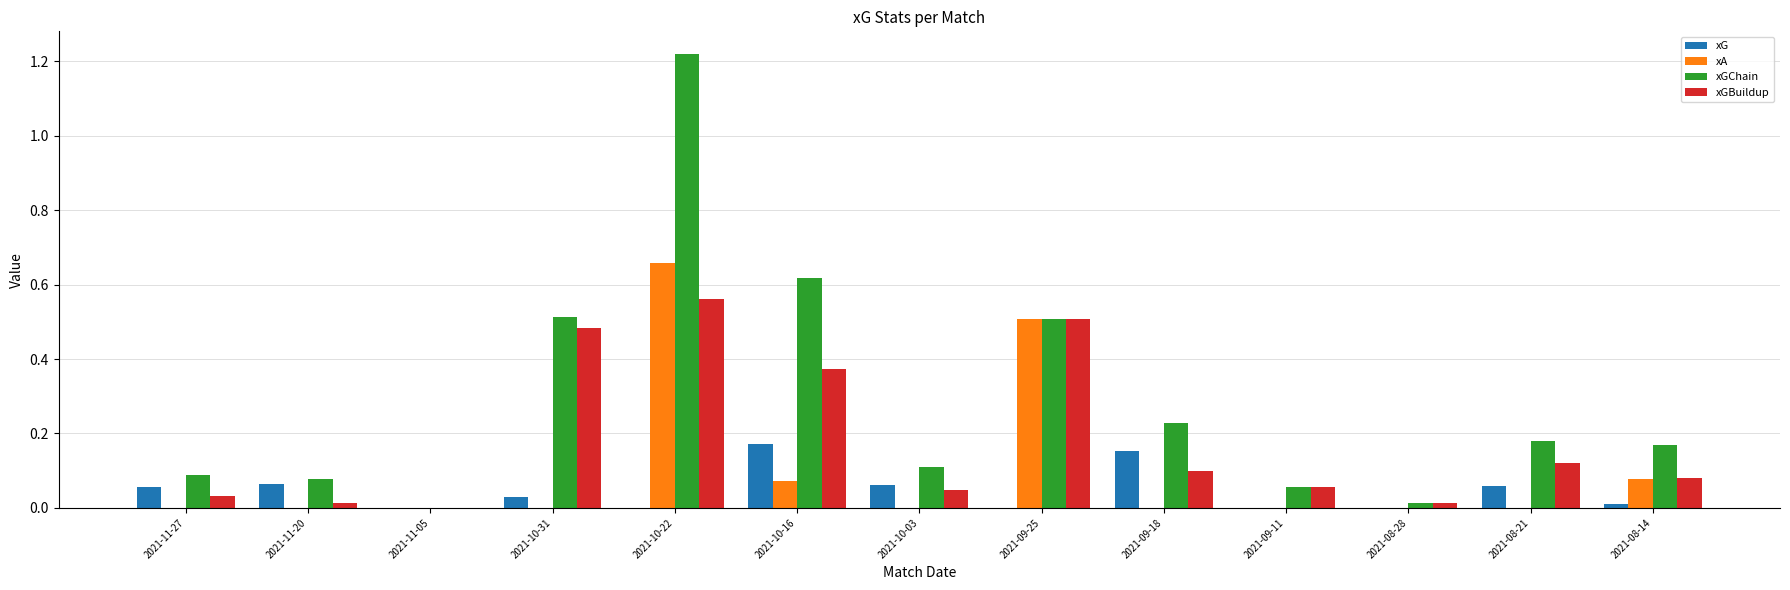

Which series changed the most between 2021-11-05 and 2021-09-18?

xGChain